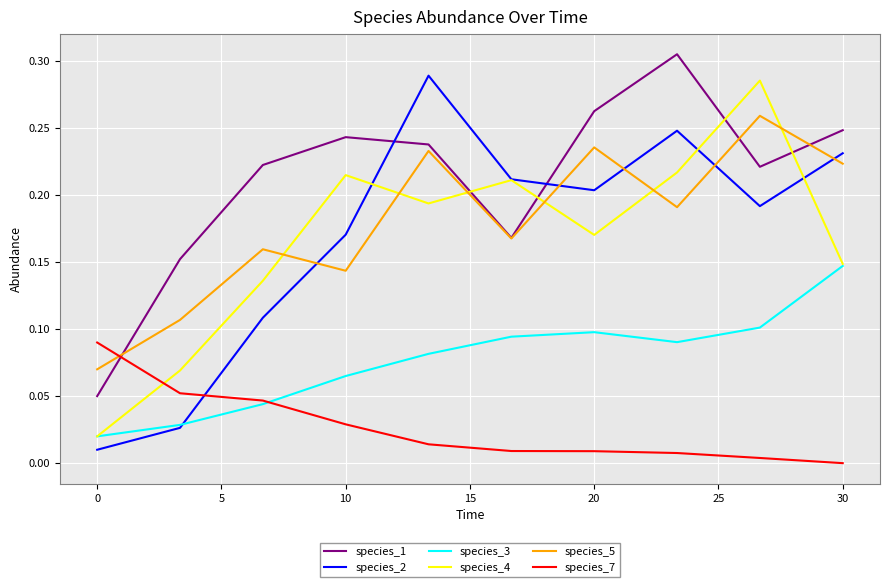

True or false: species_3 has more than 2 points higher than both neighbors.

False